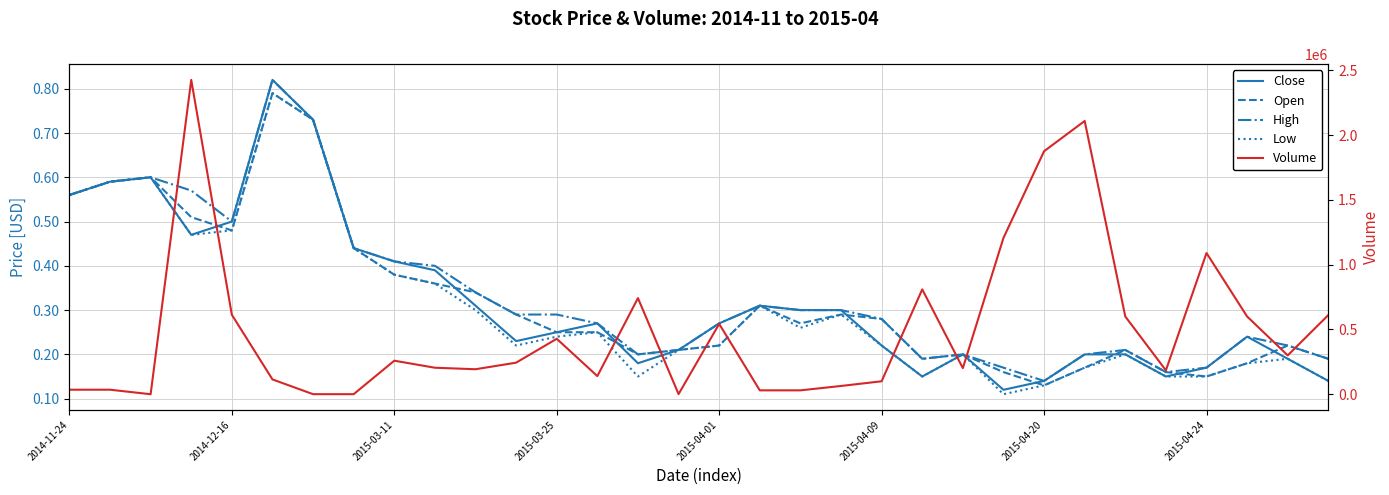

What is the minimum value shown in the chart?

0.1